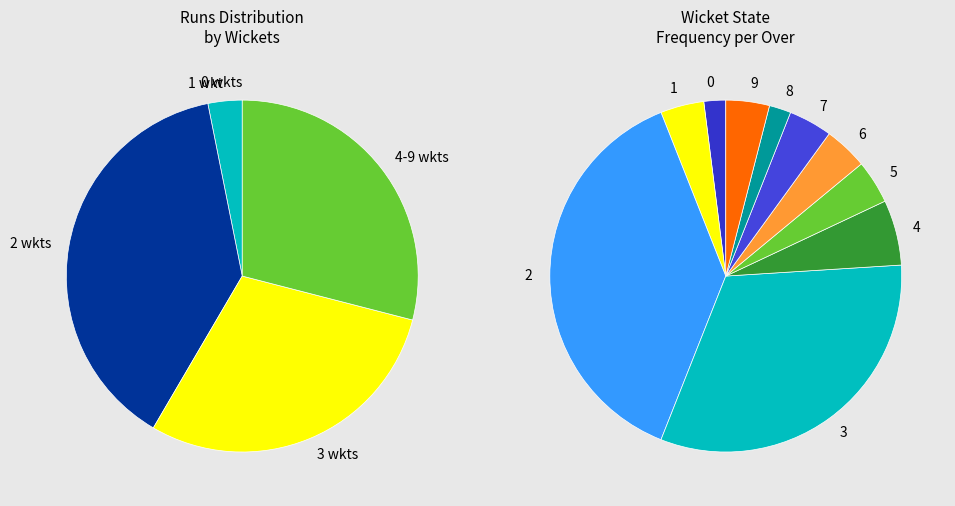

Is 7 the majority of the pie?

No